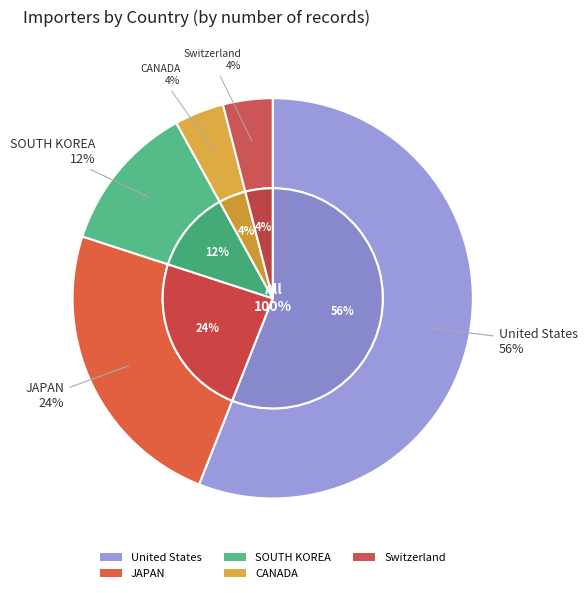

Is SOUTH KOREA the majority of the pie?

No